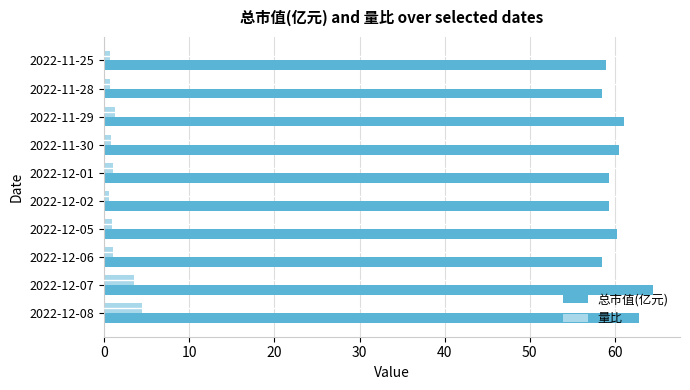

True or false: 量比 has a value of 3.5 at 2022-12-07.

True